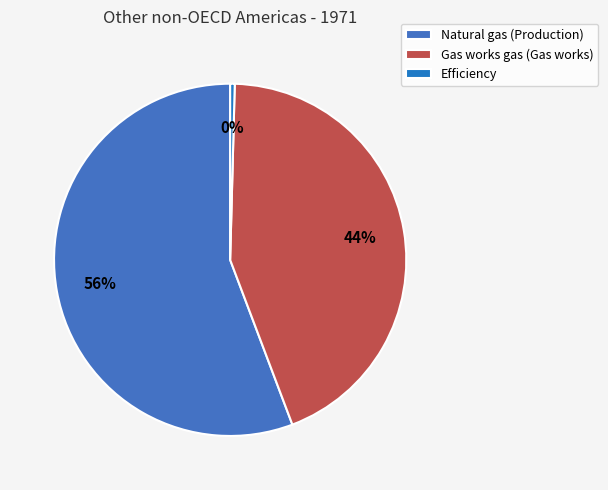

What percentage is the Gas works gas (Gas works) slice, to the nearest percent?

44%